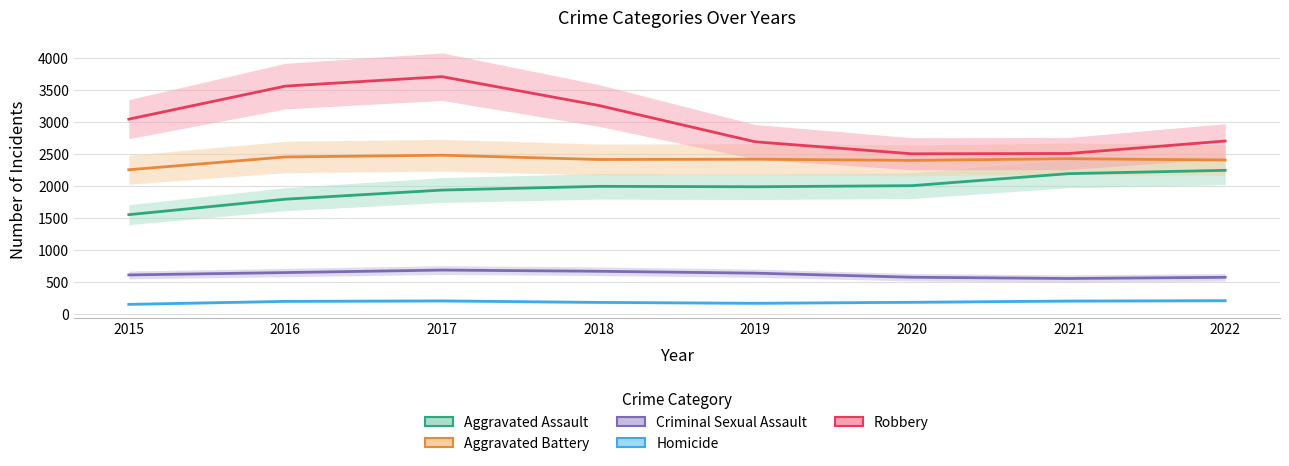

Reading left to right, transcribe all the data shown in this chart.

Aggravated Assault: 2015=1556.9	2016=1798.7	2017=1941.1	2018=1999.4	2019=1992.7	2020=2010.0	2021=2197.5	2022=2249.6
Aggravated Battery: 2015=2258.5	2016=2458.5	2017=2485.5	2018=2418.7	2019=2423.4	2020=2404.6	2021=2431.6	2022=2410.2
Criminal Sexual Assault: 2015=615.5	2016=652.6	2017=691.6	2018=672.9	2019=643.3	2020=579.6	2021=560.0	2022=578.5
Homicide: 2015=156.3	2016=202.9	2017=210.1	2018=186.7	2019=173.1	2020=188.6	2021=207.8	2022=213.5
Robbery: 2015=3048.4	2016=3565.0	2017=3712.5	2018=3263.0	2019=2695.0	2020=2507.8	2021=2512.3	2022=2707.1